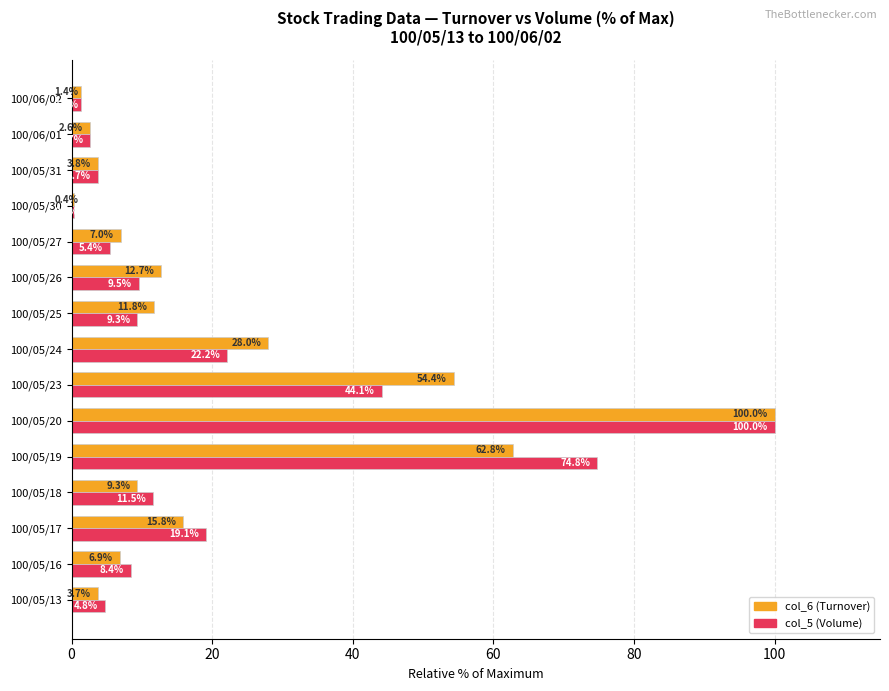

What value does the col_6 (Turnover) series have at 100/05/25?

11.8